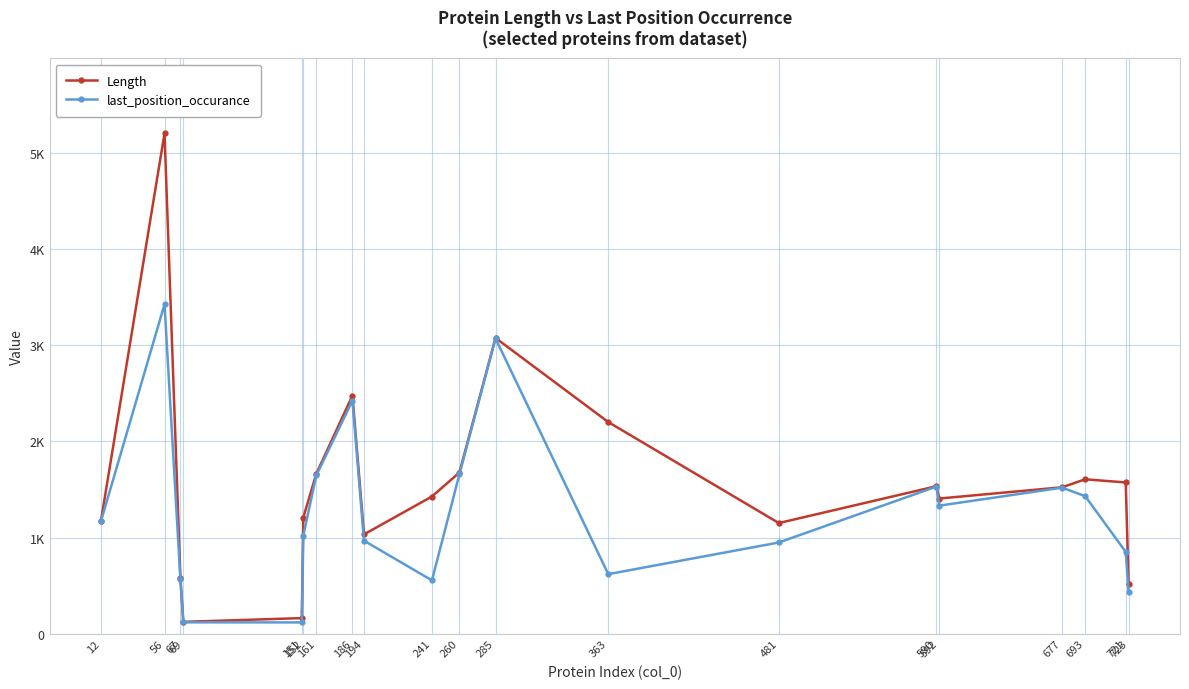

Does the chart display data point markers on the line(s)?

Yes